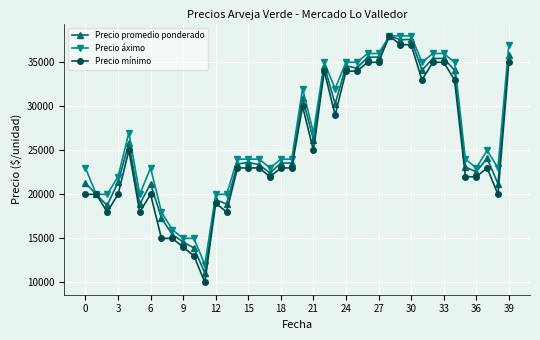

At how many categories does at least one series exceed 32529?

13